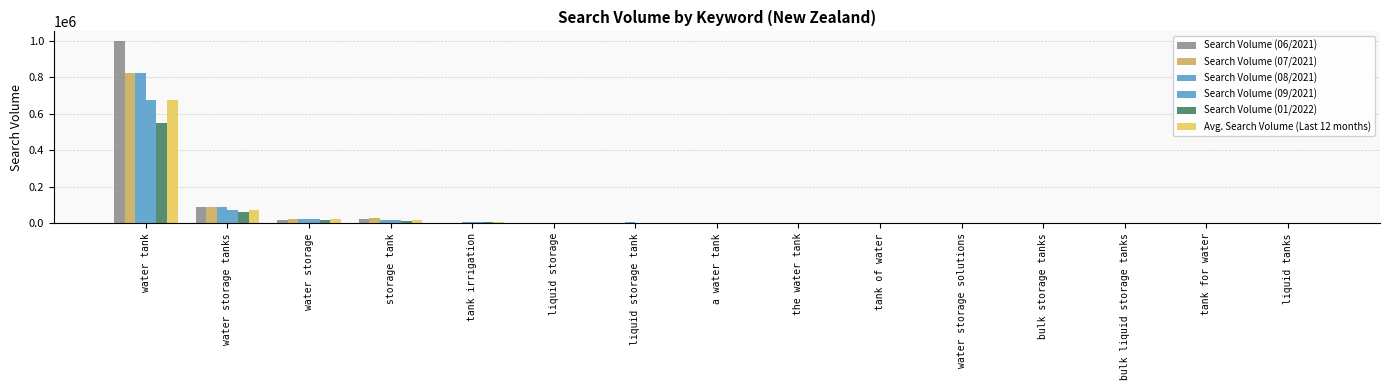

How many categories are shown in the chart?

15